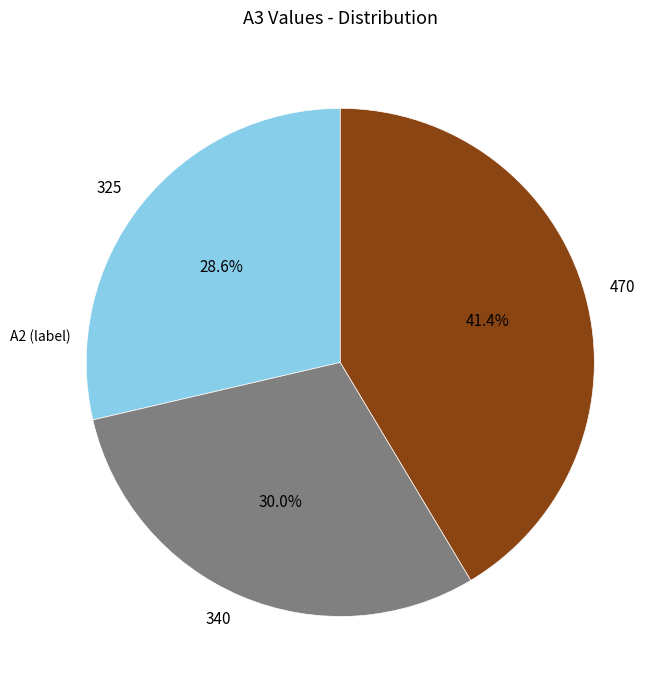

Rank the categories by value from lowest to highest.

325, 340, 470